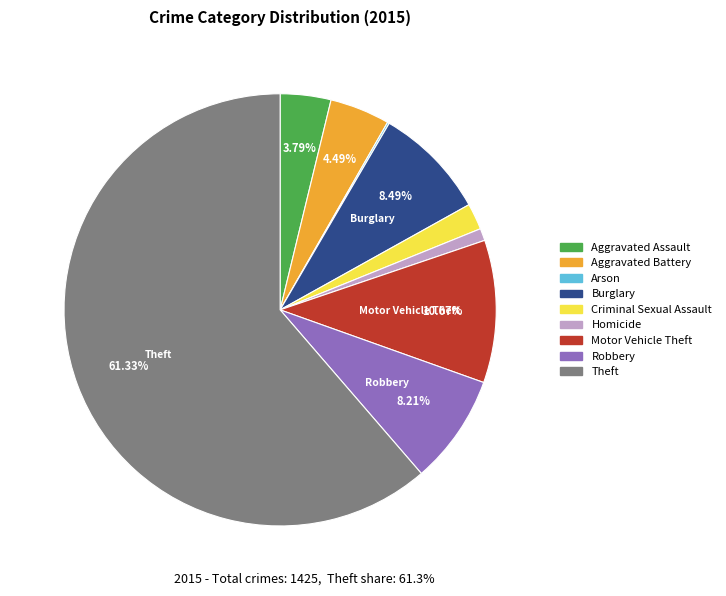

Which category accounts for the majority?

Theft